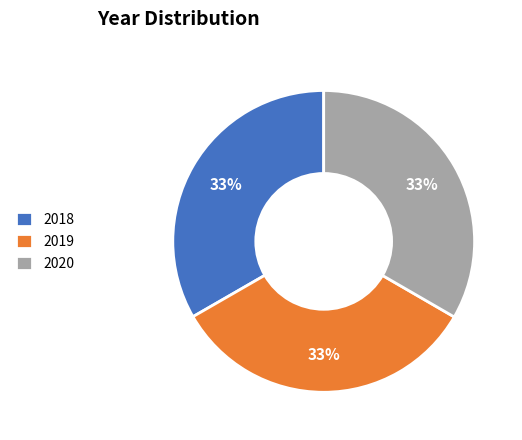

How many segments does this pie chart have?

3